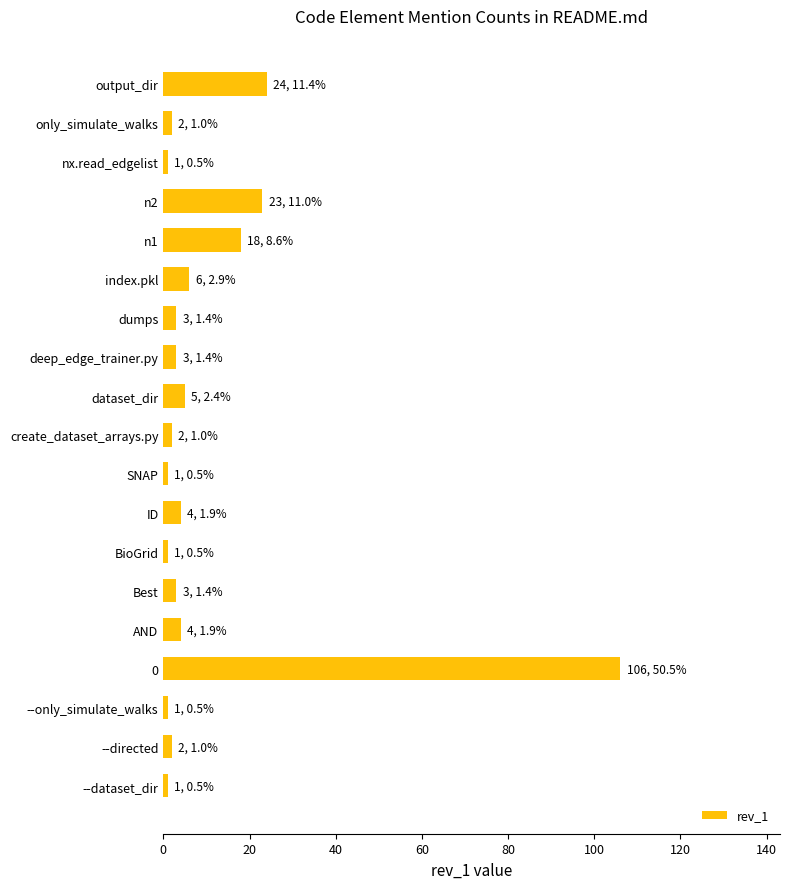

Is it true that the value at n1 is 10?

False